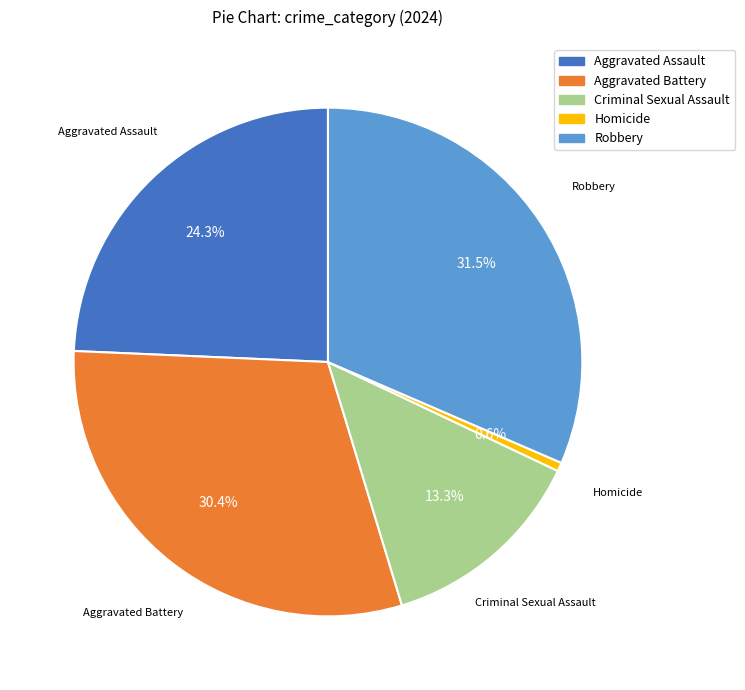

Is there any slice that represents more than half of the pie?

No